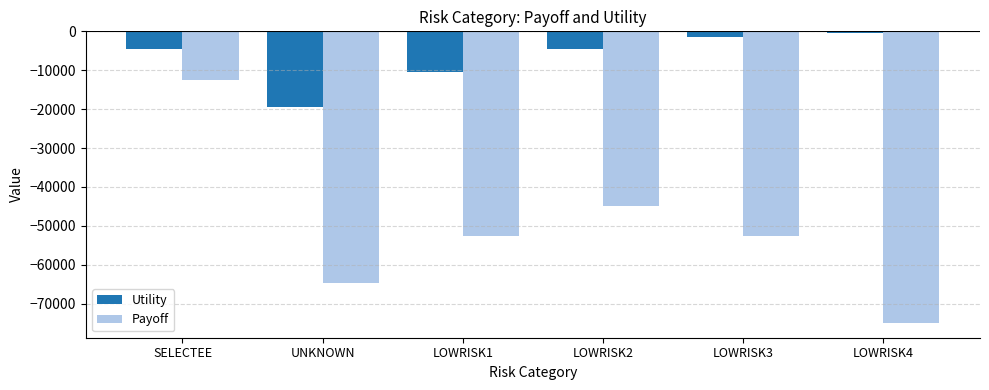

Rank the series by their maximum value, from lowest to highest.

Payoff, Utility